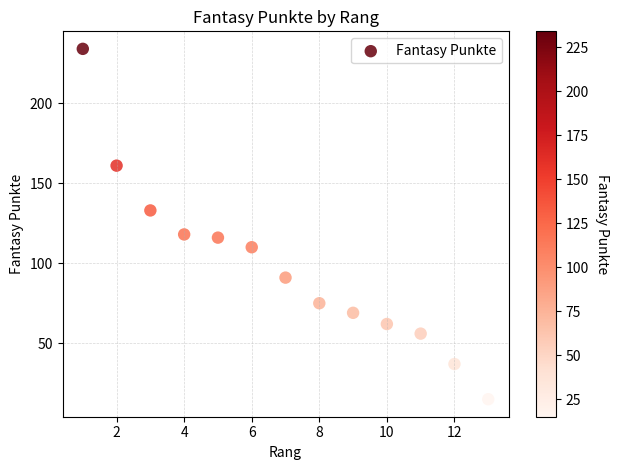

What is the range of X values (max minus min)?

12